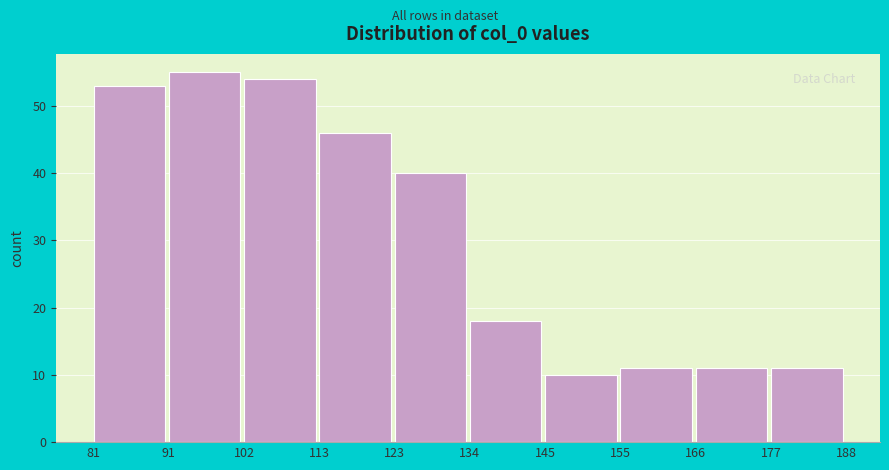

Reading left to right, transcribe this chart: for each bar, give the range it covers on the x-axis and its height. The values are not printed on the chart, so give them approximately, as read against the axis.

81 to 91: 53
91 to 102: 55
102 to 113: 54
113 to 123: 46
123 to 134: 40
134 to 145: 18
145 to 155: 10
155 to 166: 11
166 to 177: 11
177 to 188: 11